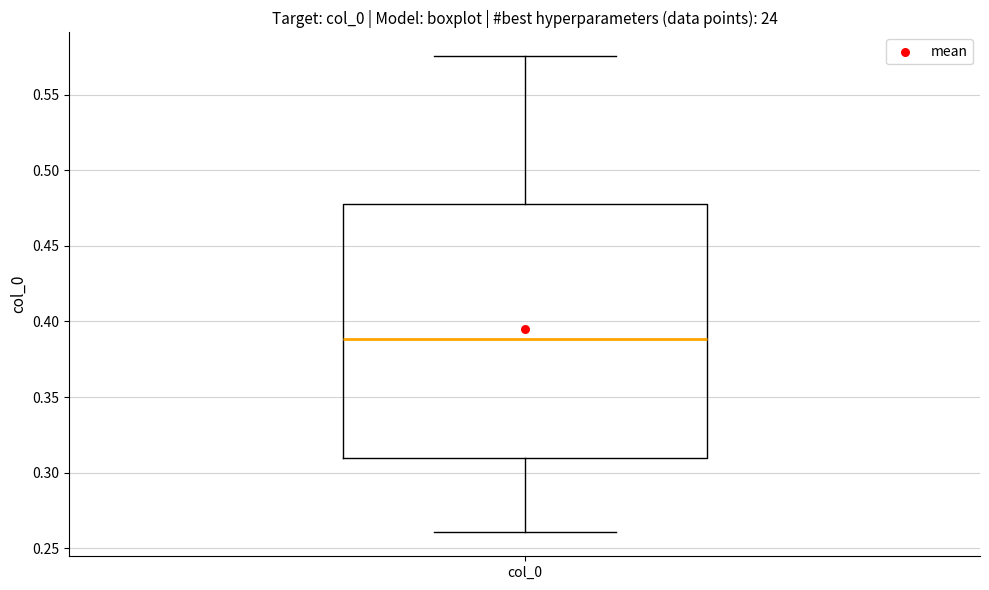

Read this box plot against the y-axis: the position of the median line, the range covered by the box, and the ends of both whiskers. The values are not printed on the chart, so give them approximately, as read against the axis.

median 0.390, box 0.310 to 0.480, whiskers 0.260 to 0.575